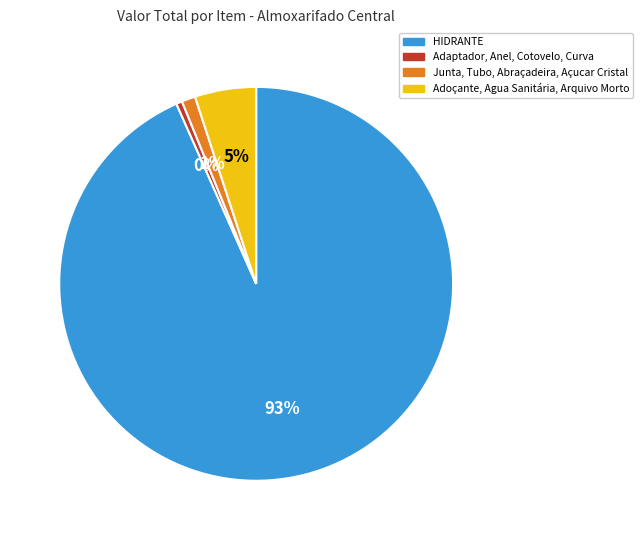

To the nearest percent, what is the average slice percentage?

25%